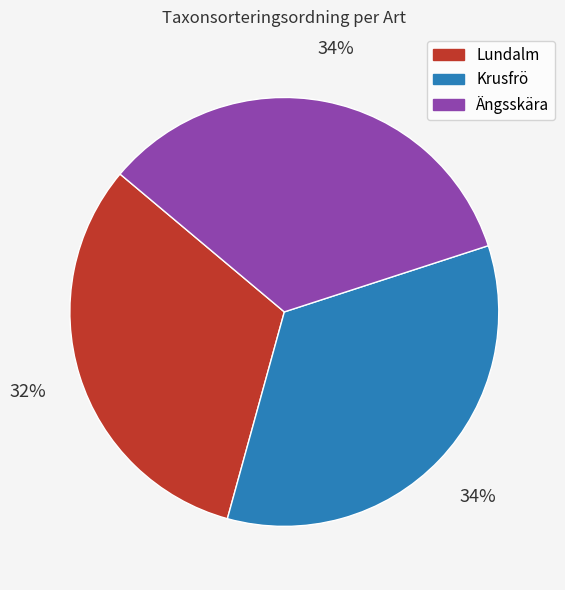

Does any single category account for the majority?

No